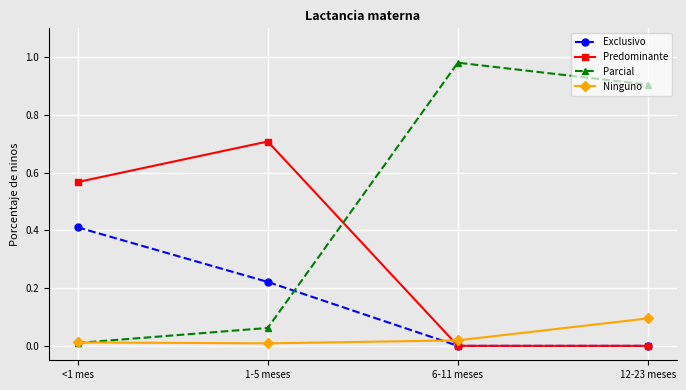

What is the difference between the maximum and minimum values in the Exclusivo series?

0.4